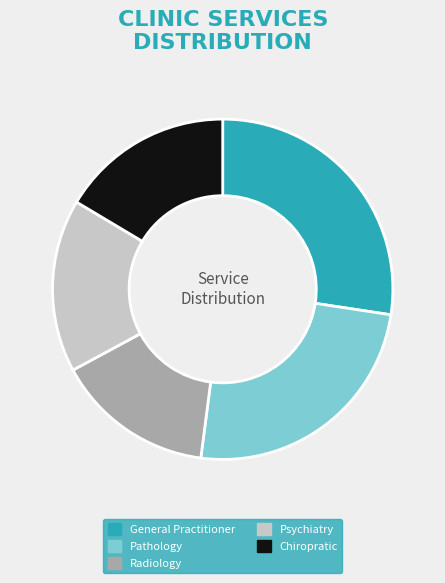

Which has a higher value, Chiropratic or General Practitioner?

General Practitioner